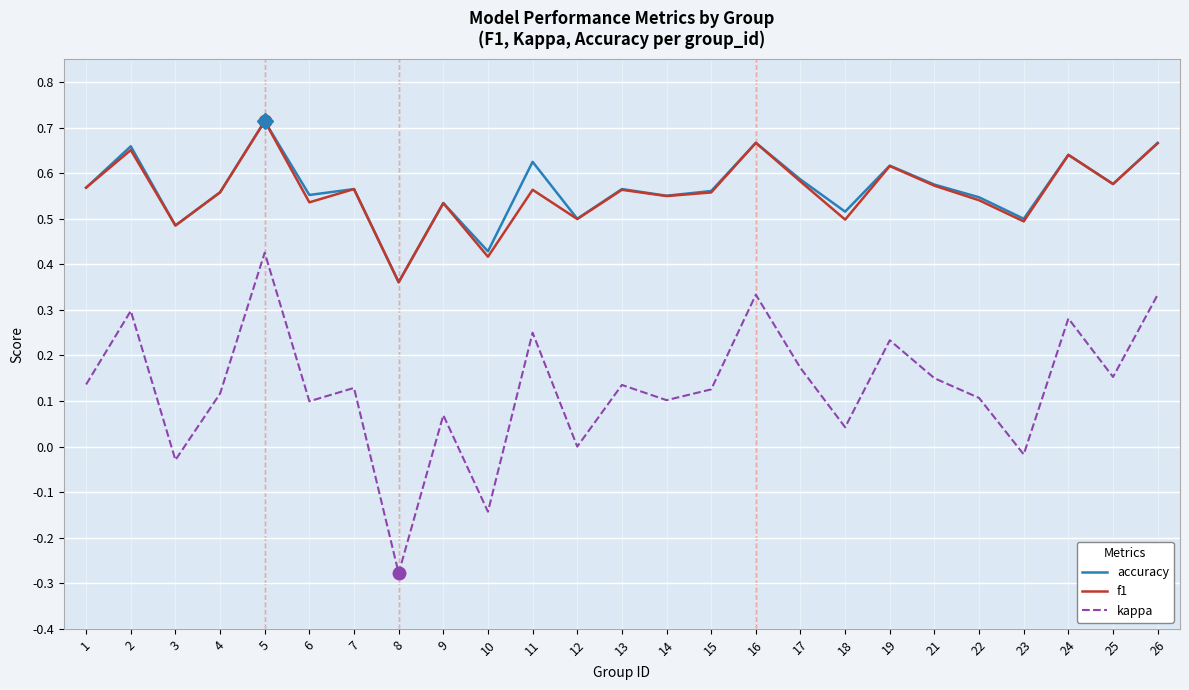

At how many categories does at least one series exceed 0?

25